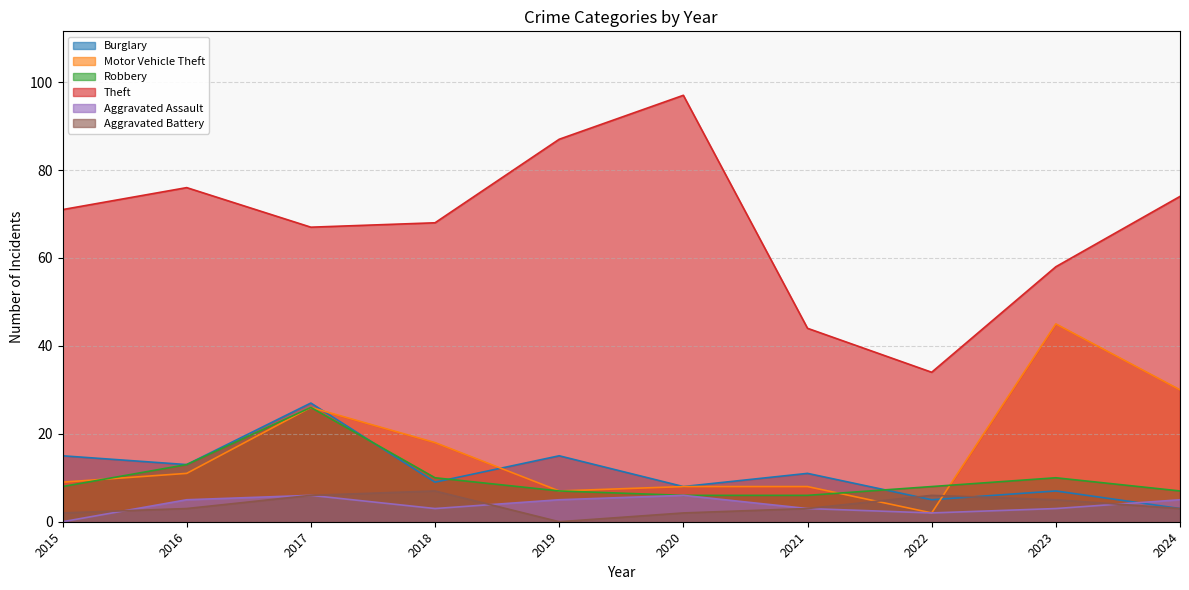

Count the number of categories in the chart.

10